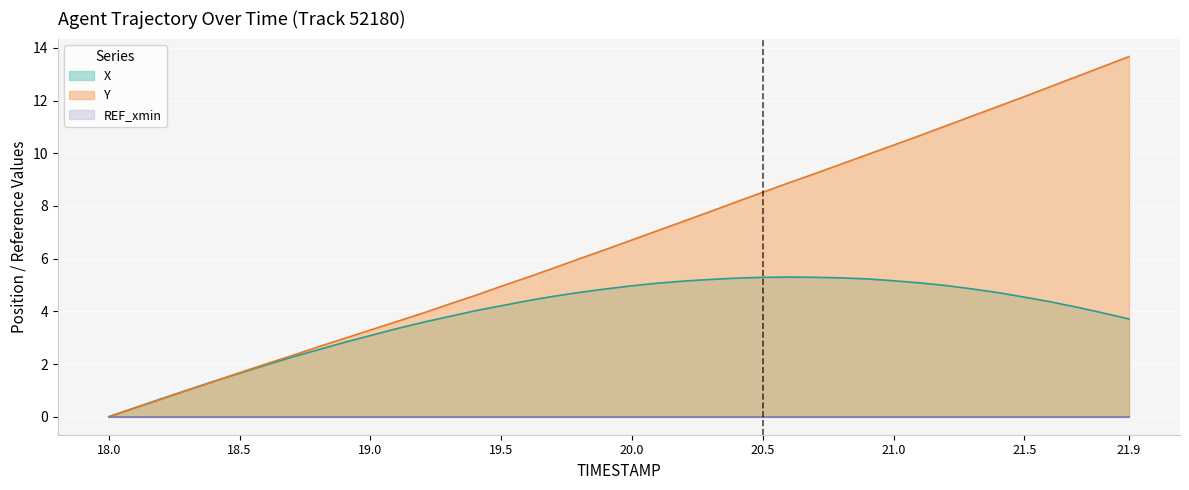

What is the value of the X point at the 36th from the left?

4.5